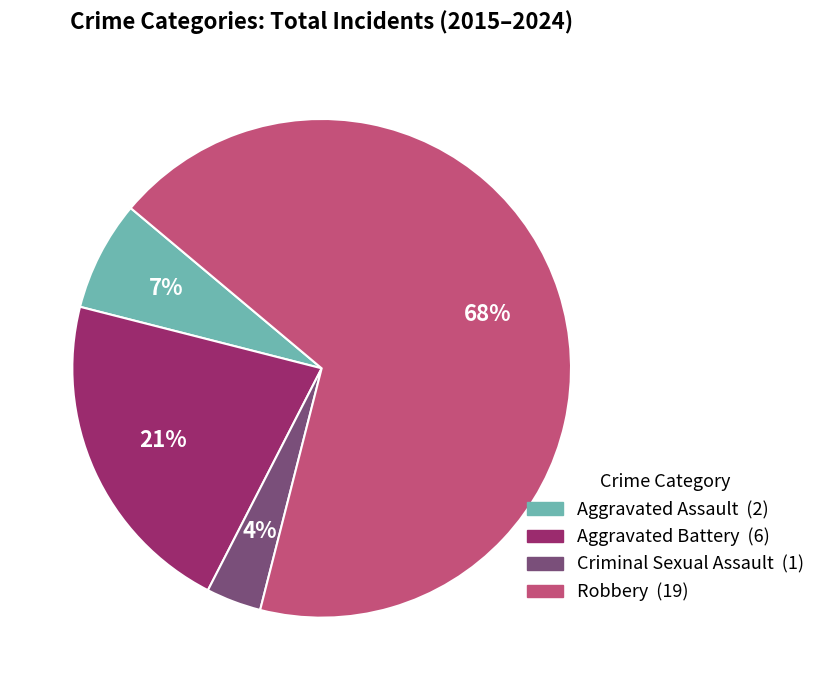

Is it true that Aggravated Assault is 13% of the pie?

False